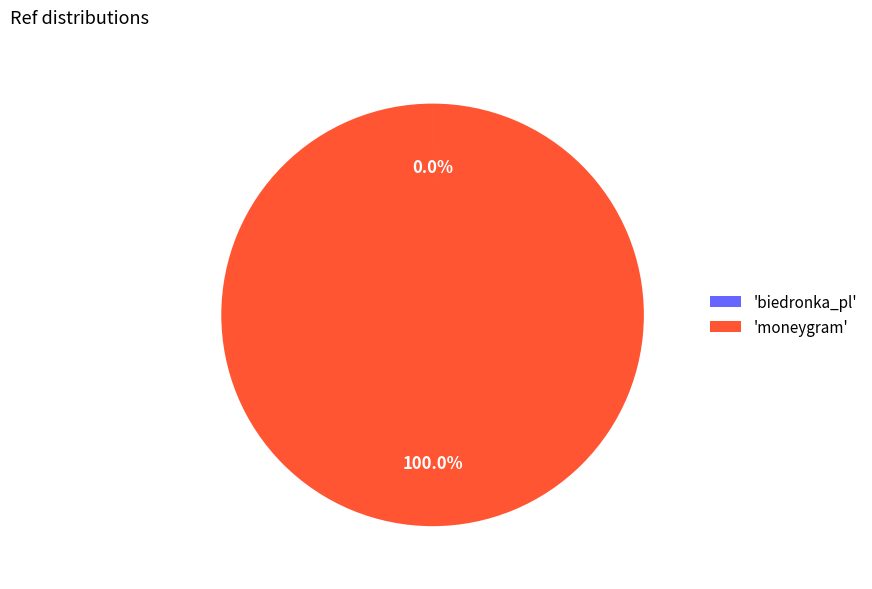

Which category has the biggest portion of the pie?

'moneygram'